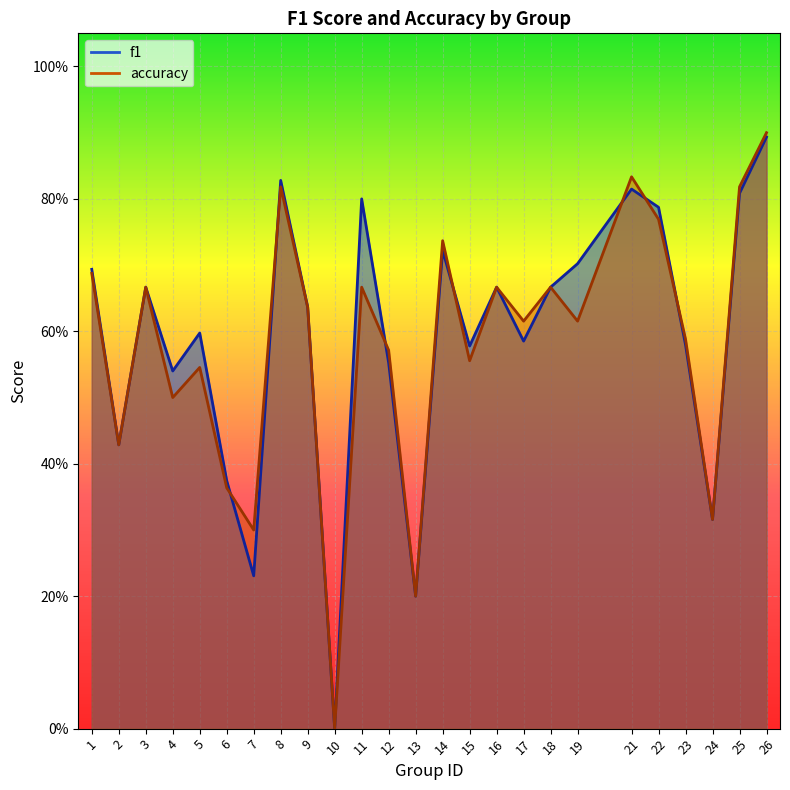

At which category does f1 reach its first local valley?

2